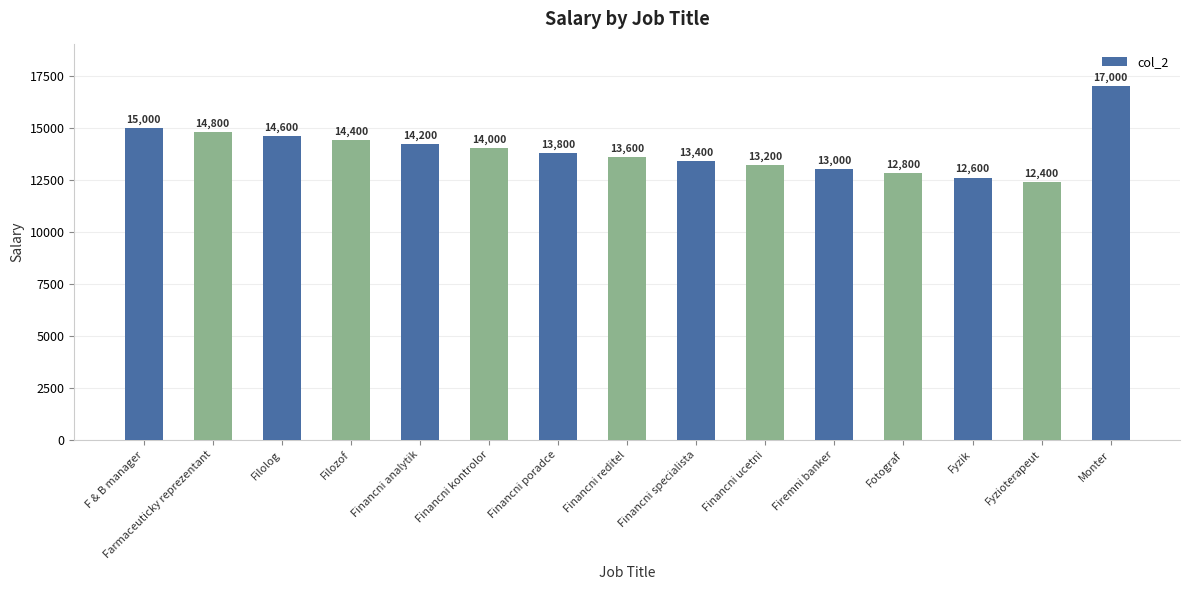

What is the average value?

13920